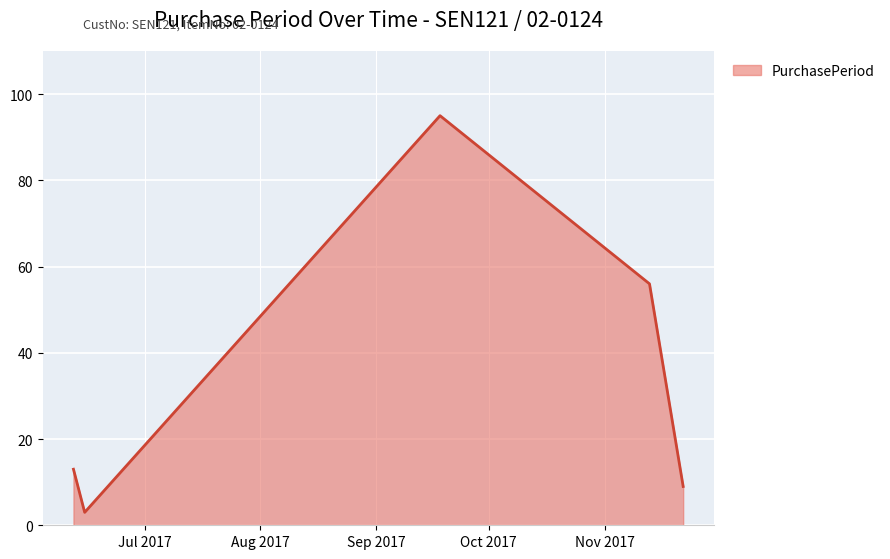

Does the chart display data point markers on the line(s)?

No